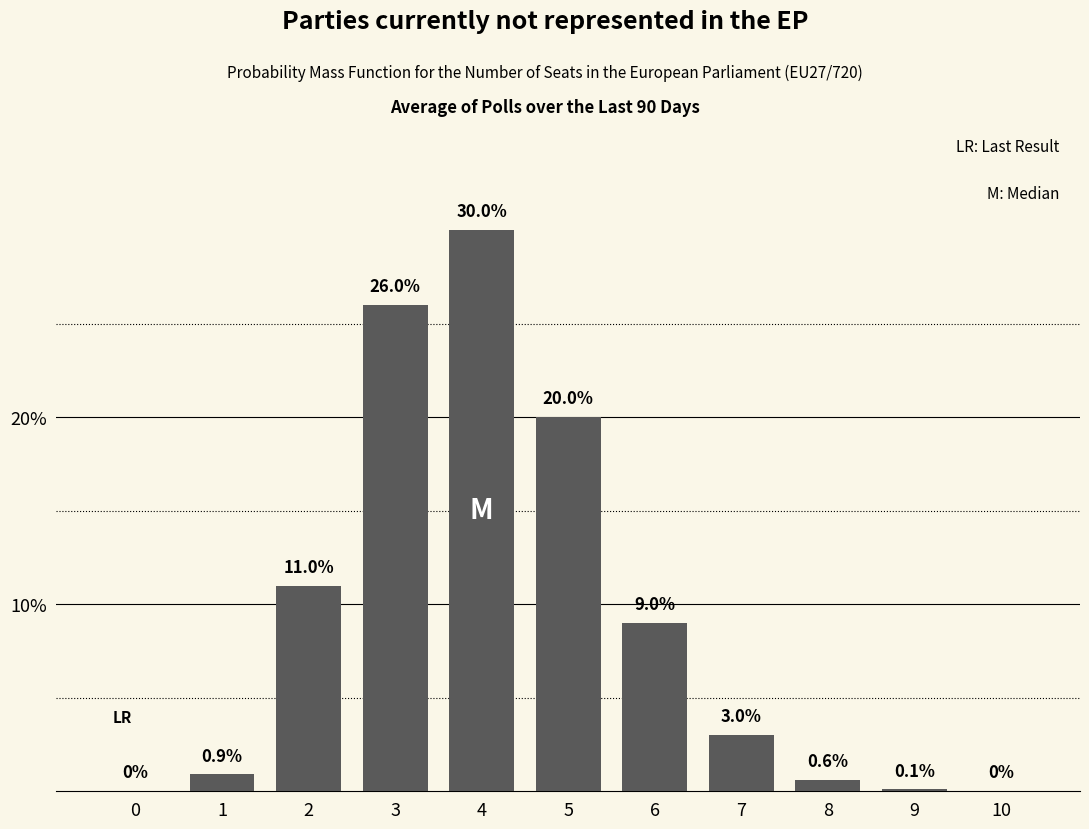

Reading left to right, list all the values displayed in this chart.

0=0.0	1=0.9	2=11.0	3=26.0	4=30.0	5=20.0	6=9.0	7=3.0	8=0.6	9=0.1	10=0.0